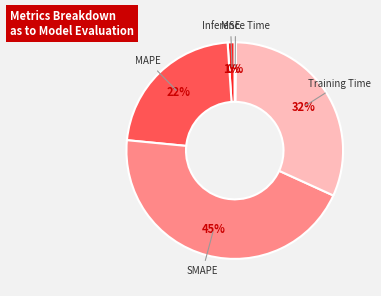

What is the largest slice in the pie chart?

SMAPE